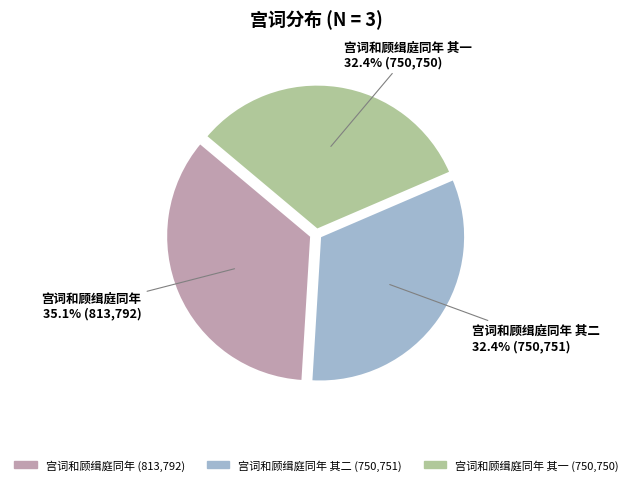

Is there any slice that represents more than half of the pie?

No